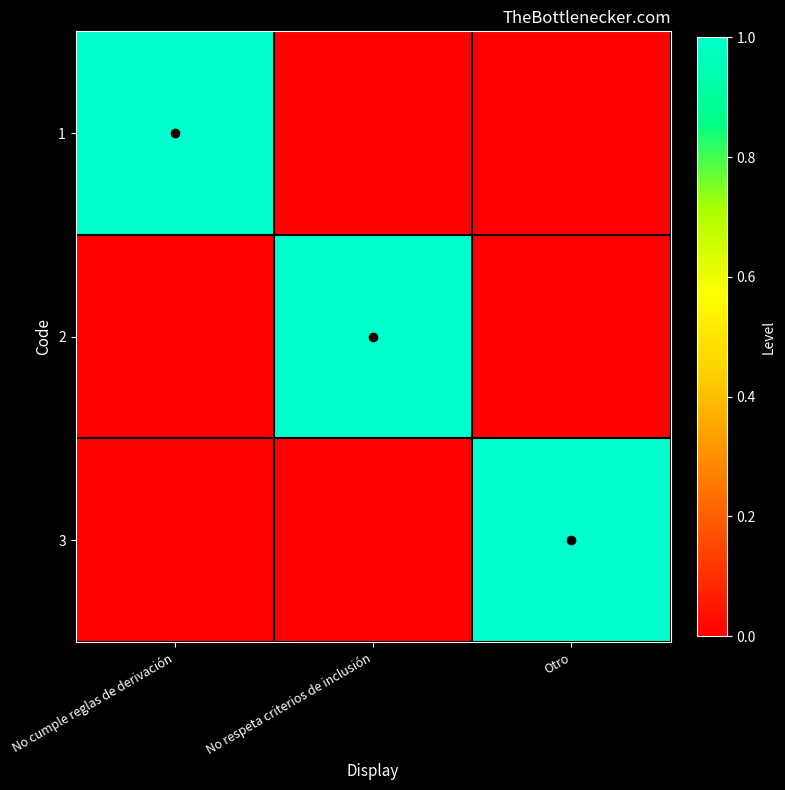

Reading left to right, extract all data points from this chart.

1: No cumple reglas de derivación=1	No respeta criterios de inclusión=0	Otro=0
2: No cumple reglas de derivación=0	No respeta criterios de inclusión=1	Otro=0
3: No cumple reglas de derivación=0	No respeta criterios de inclusión=0	Otro=1